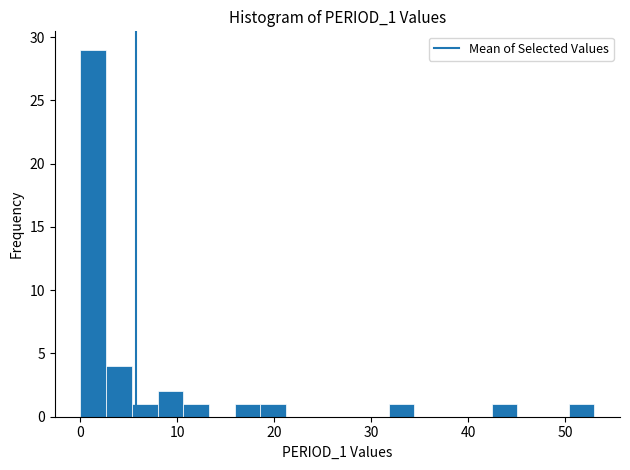

Read against the x-axis, roughly where is the centre of the tallest bar?

1